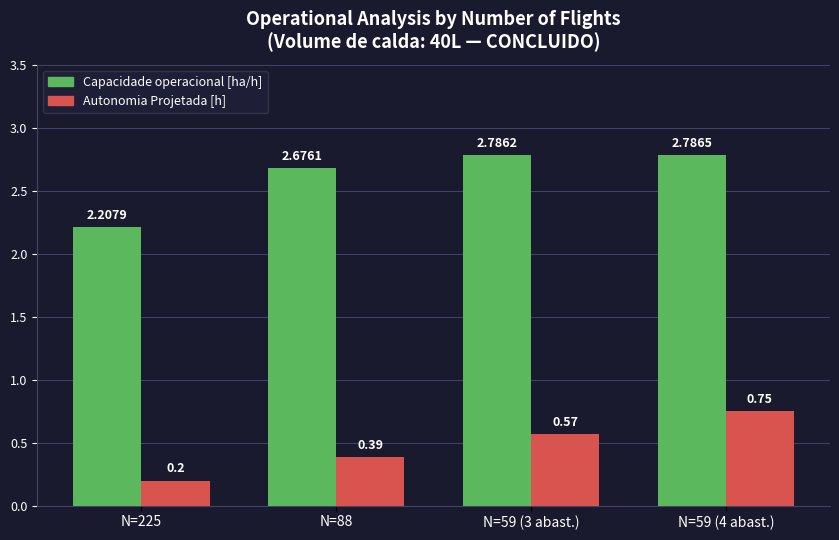

How many groups of bars are there?

4